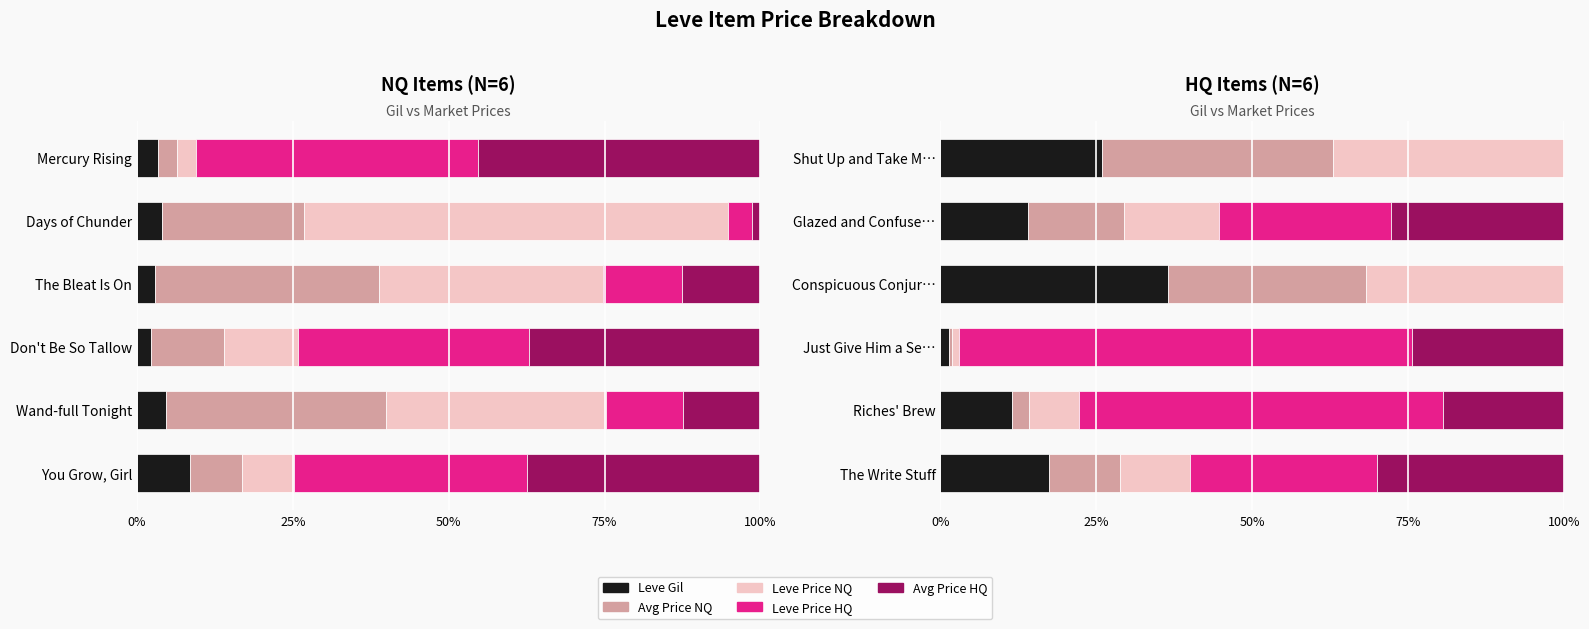

What is the difference between the maximum and minimum values in the Leve Price HQ series?

72.8